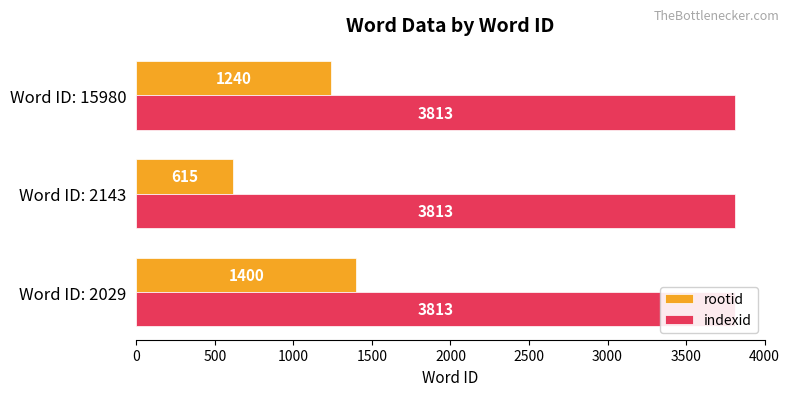

Is the value of rootid at 1000 greater than the value of indexid at 0?

Yes